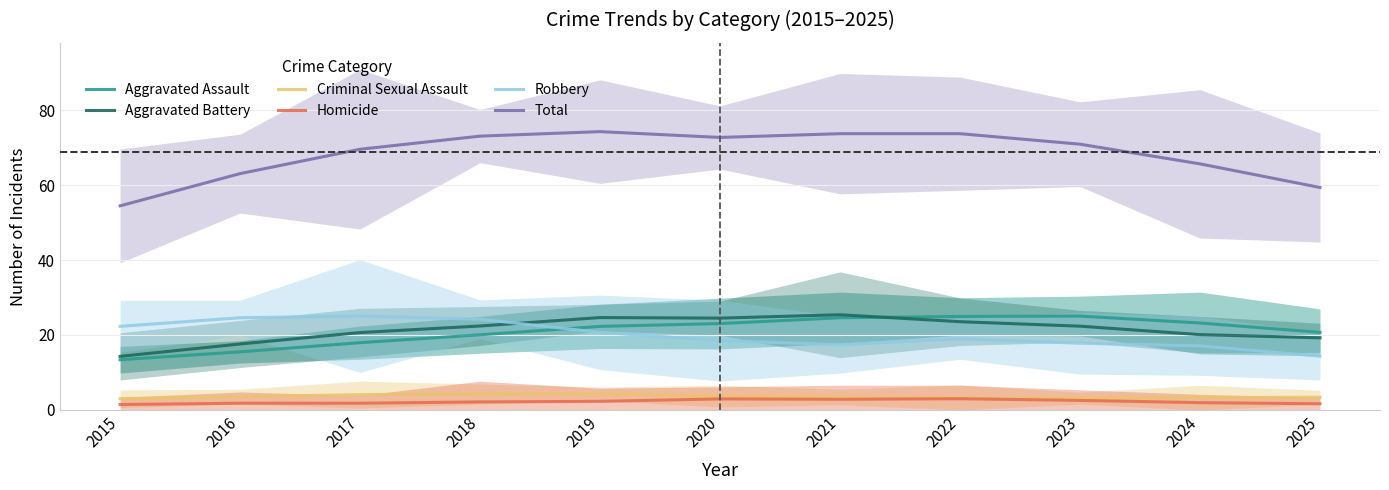

True or false: Aggravated Assault has a value of 25.1 at 2023.

True